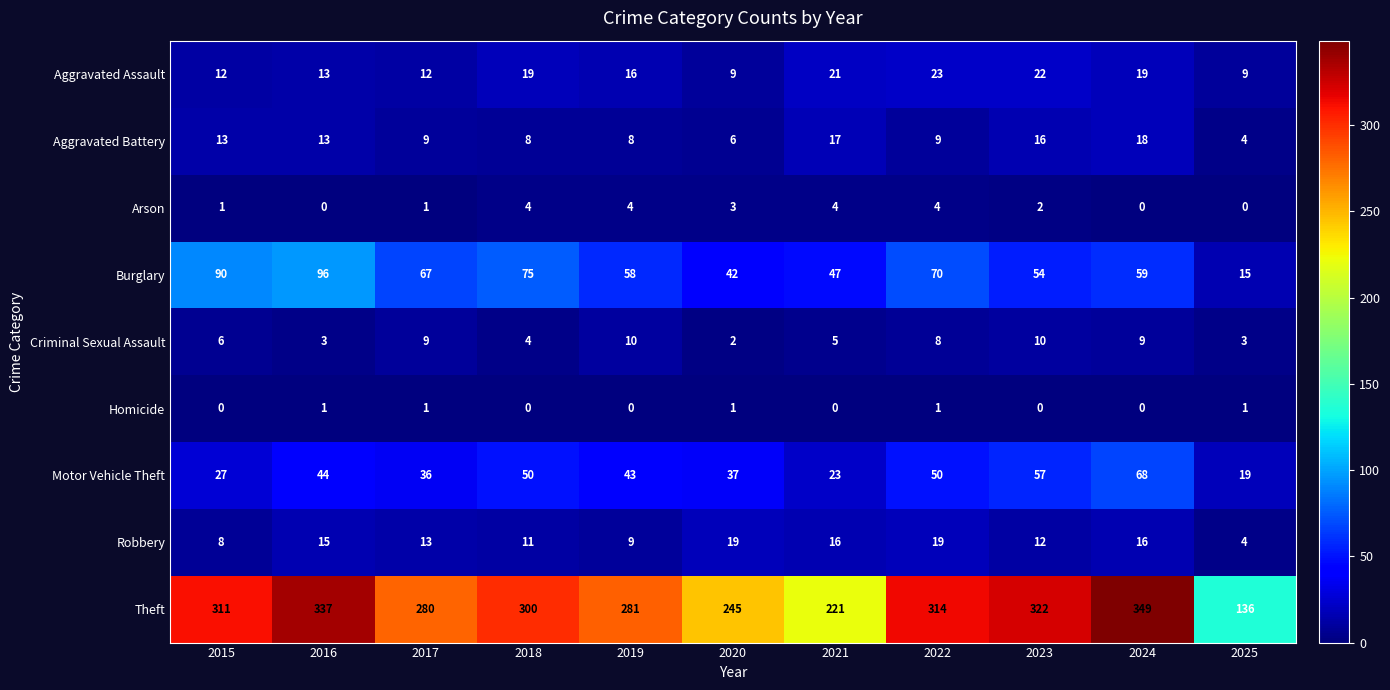

What is the difference between the maximum and minimum values in the Criminal Sexual Assault series?

8